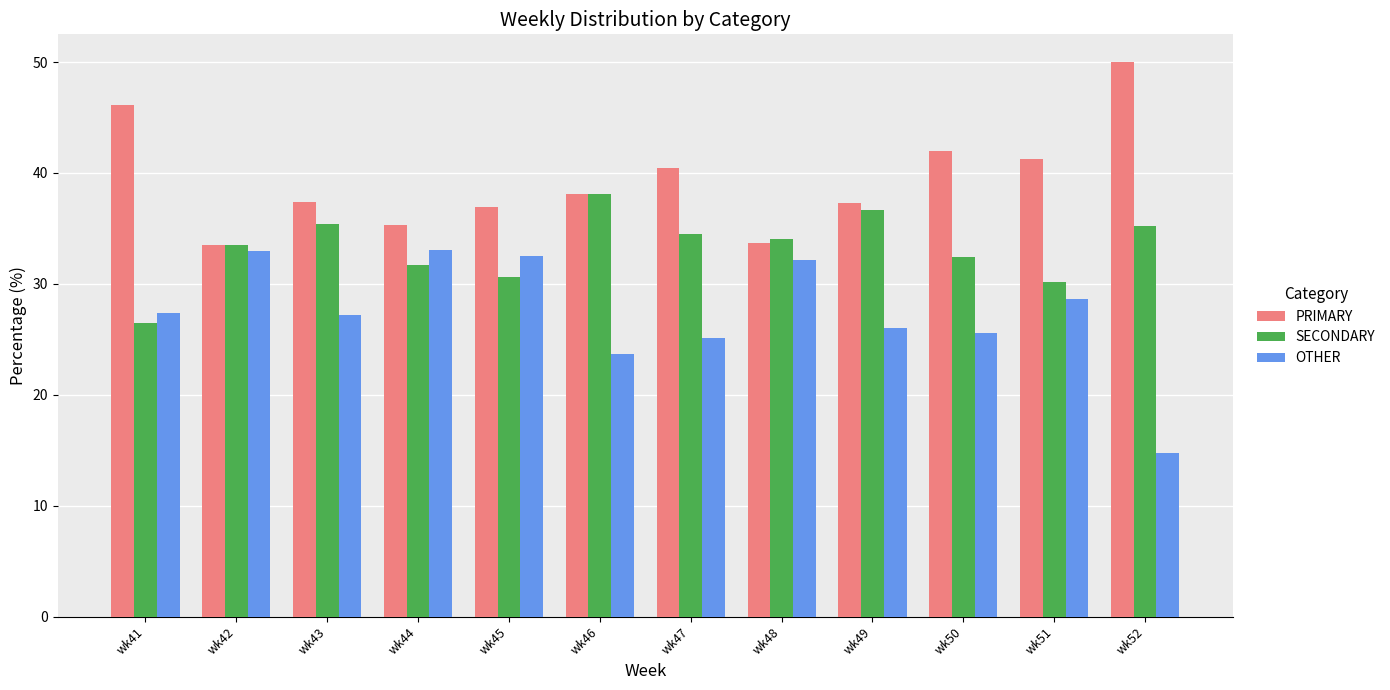

What is the minimum value shown in the chart?

14.8